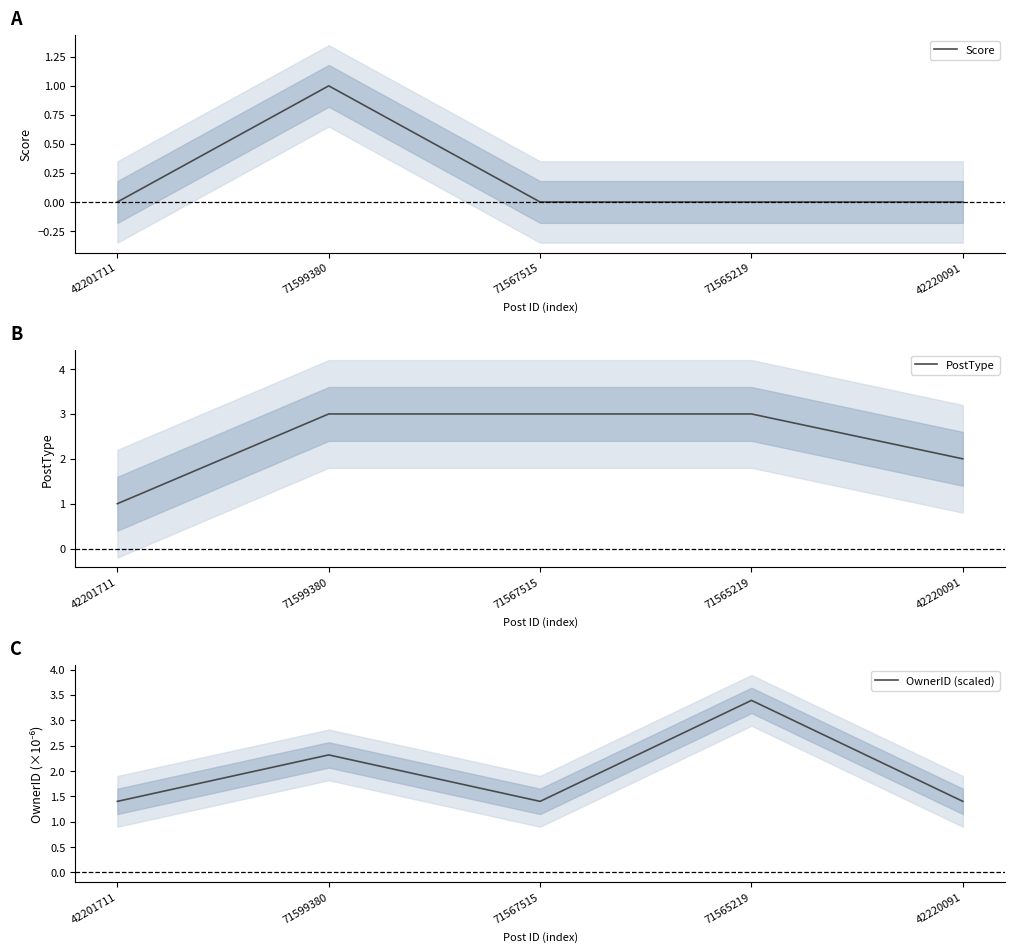

Does the chart display data point markers on the line(s)?

No